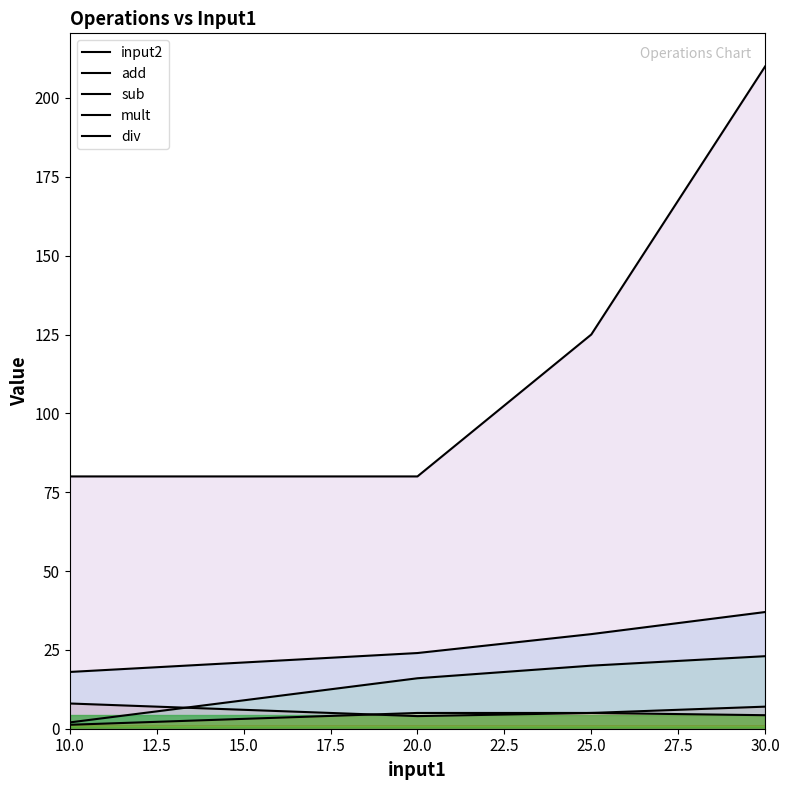

What value does the mult series have at 20.0?

80.0